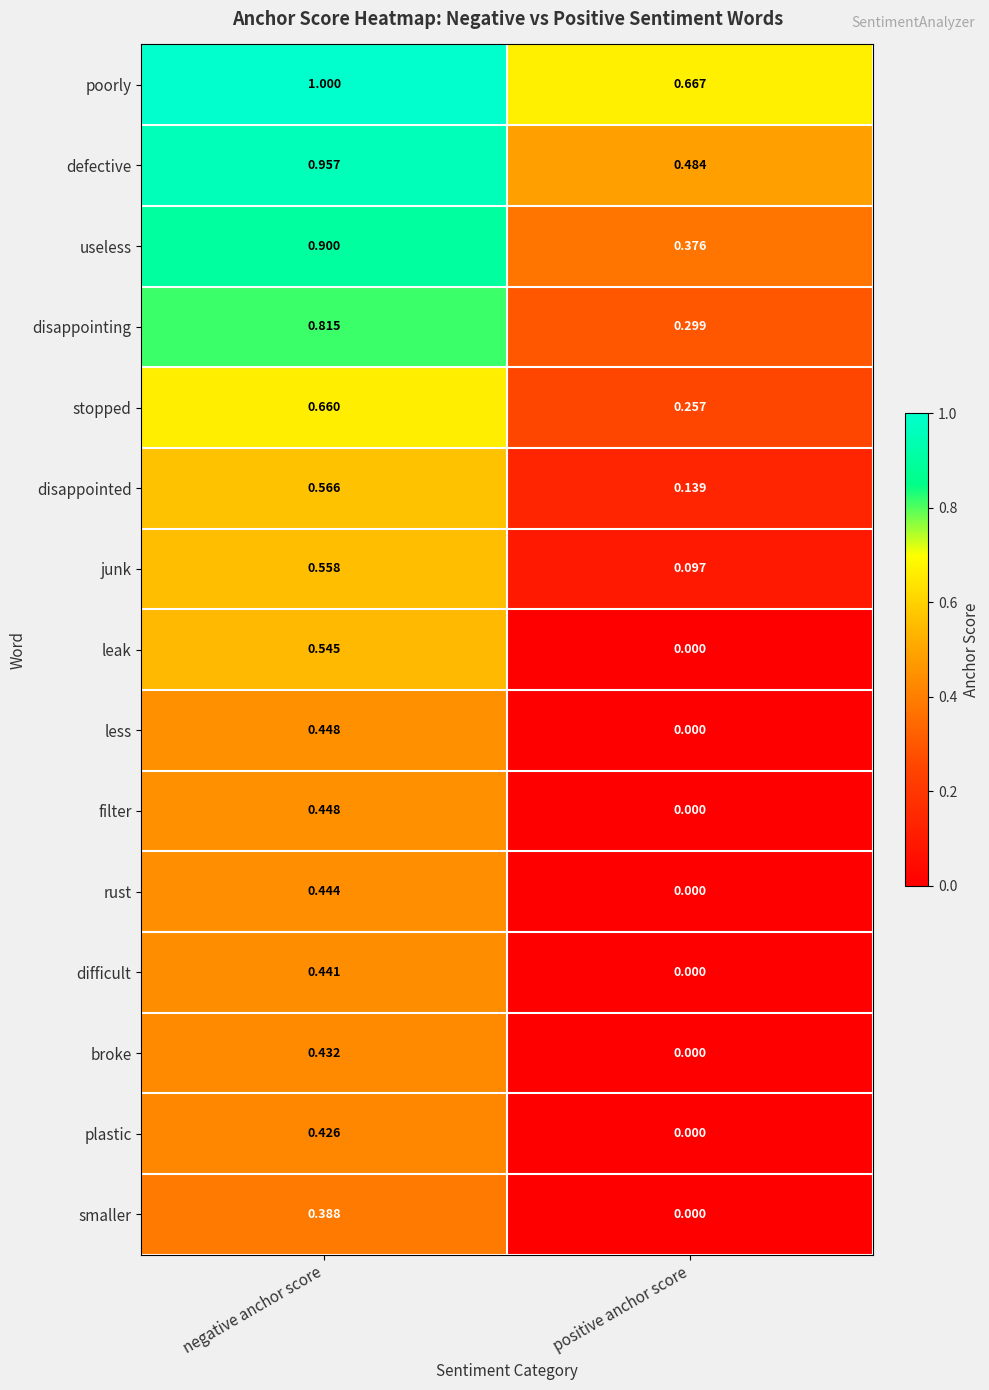

Which series has the widest spread of values?

leak